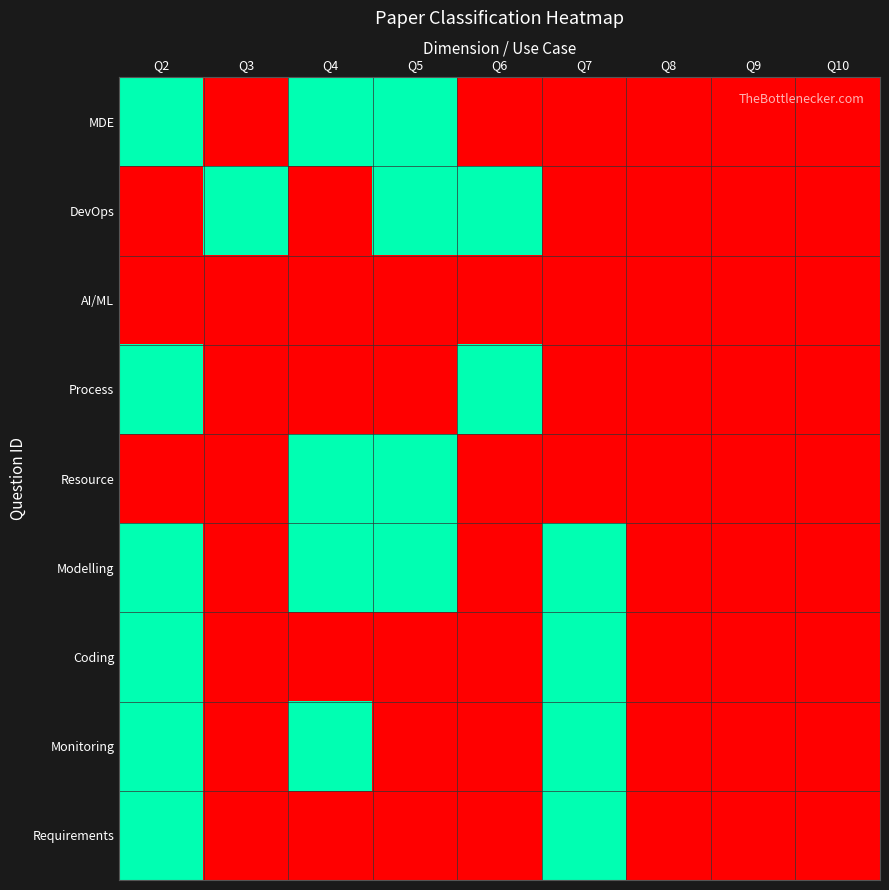

Rank the series by their maximum value, from lowest to highest.

AI/ML, MDE, DevOps, Process, Resource, Modelling, Coding, Monitoring, Requirements